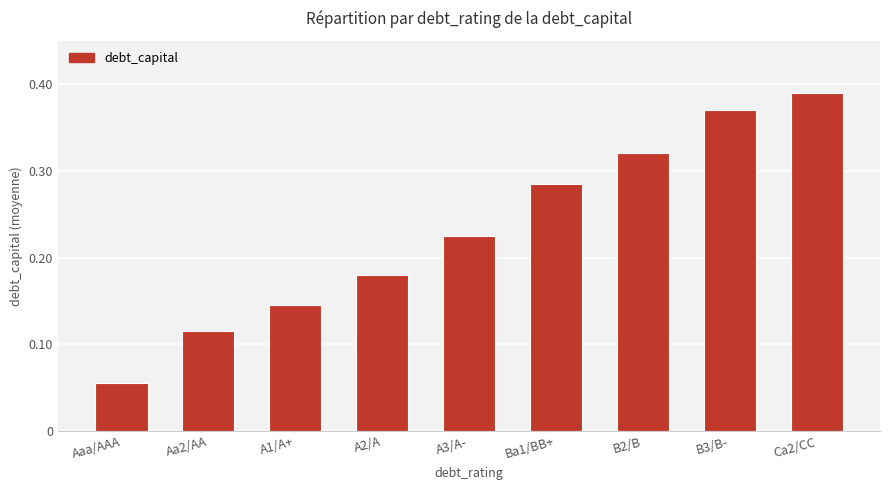

True or false: the data shows 0.5 at Ba1/BB+.

False